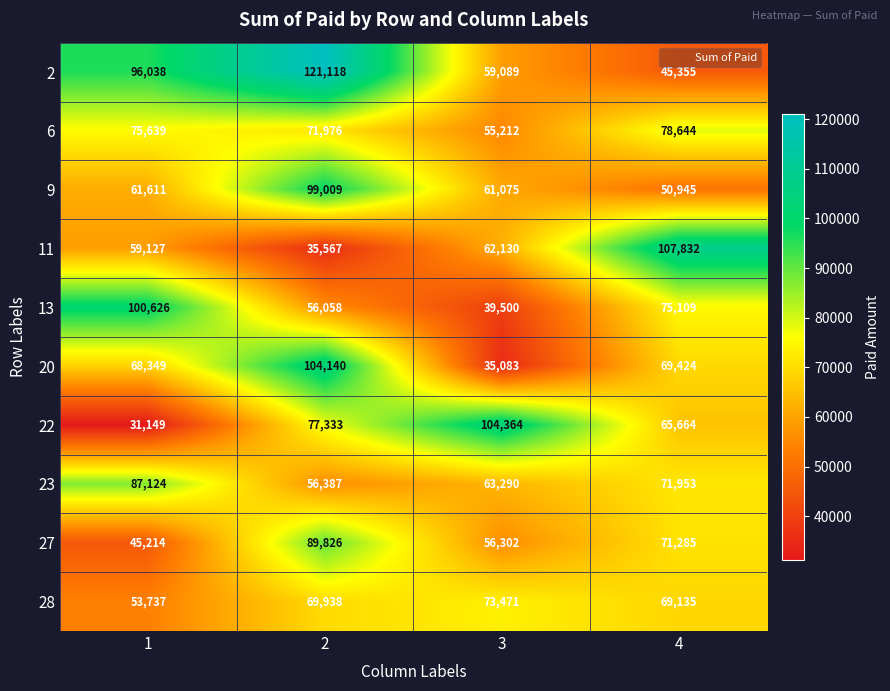

What is the average value of the 9 series?

68160